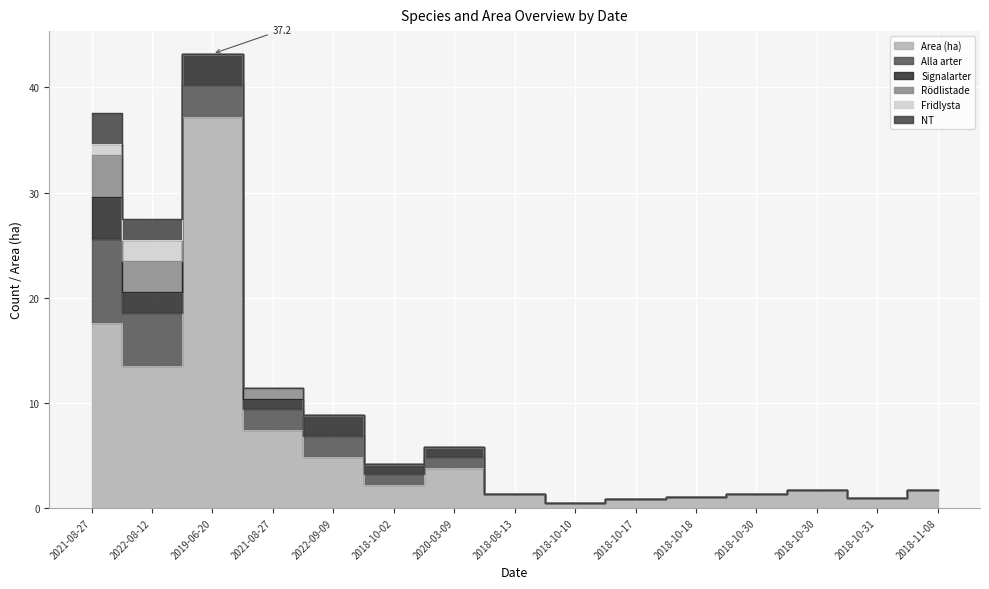

Count the Rödlistade values in the range 0 to 1.

13